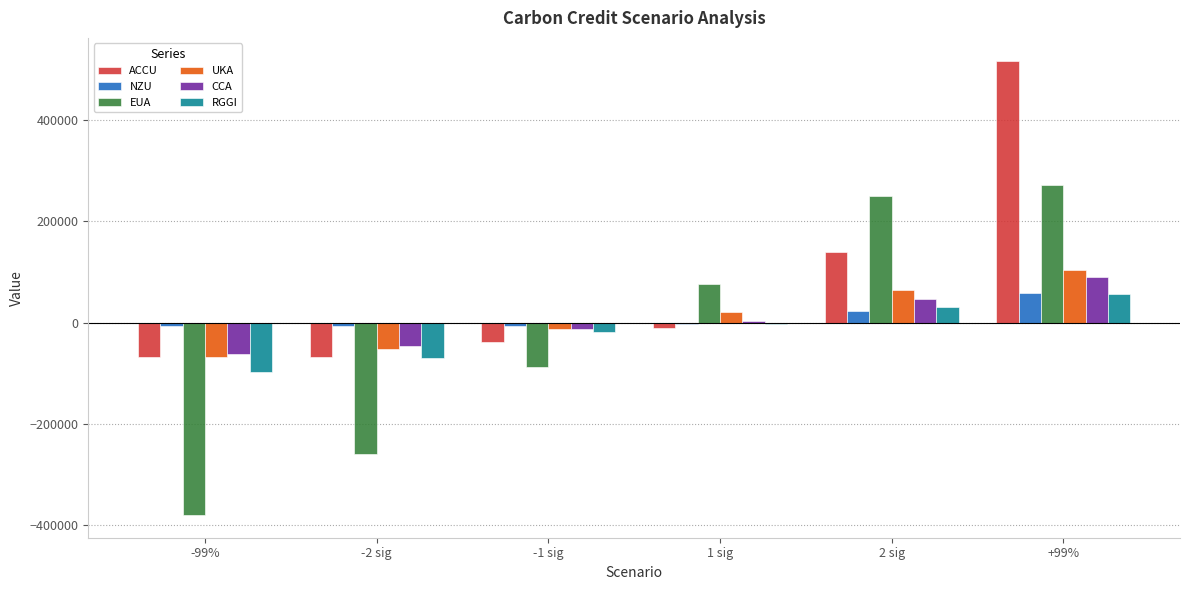

Does the chart contain stacked bars?

No